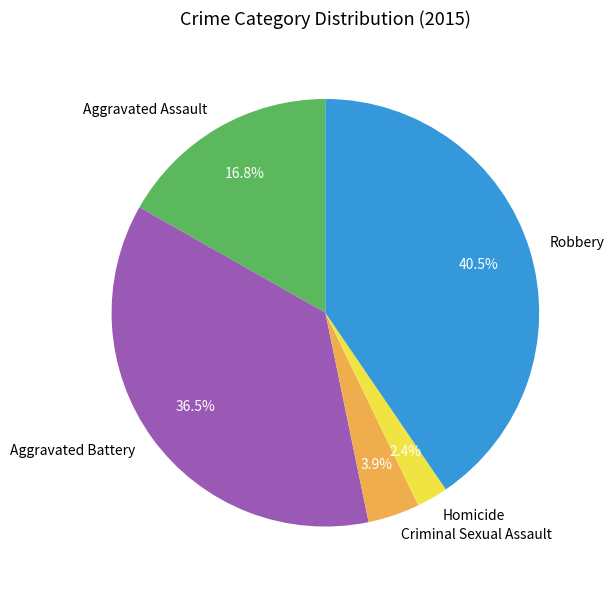

Between Aggravated Battery and Aggravated Assault, which is larger?

Aggravated Battery